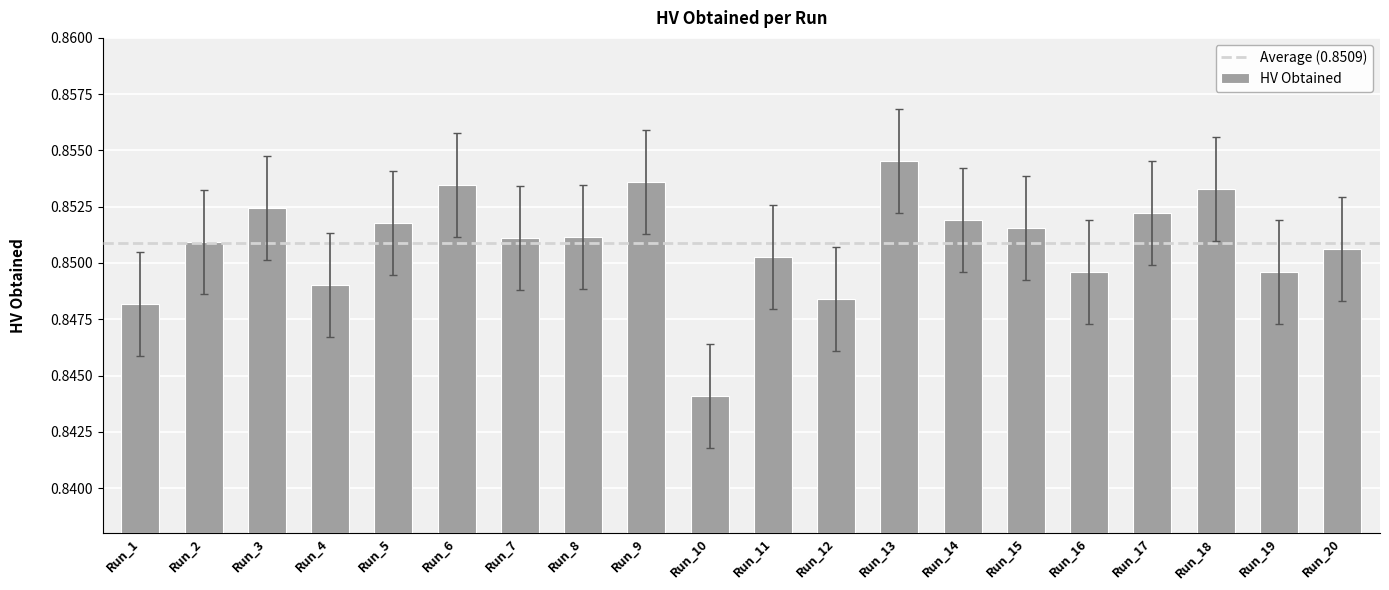

Is it true that the value at Run_15 is 0.5?

False